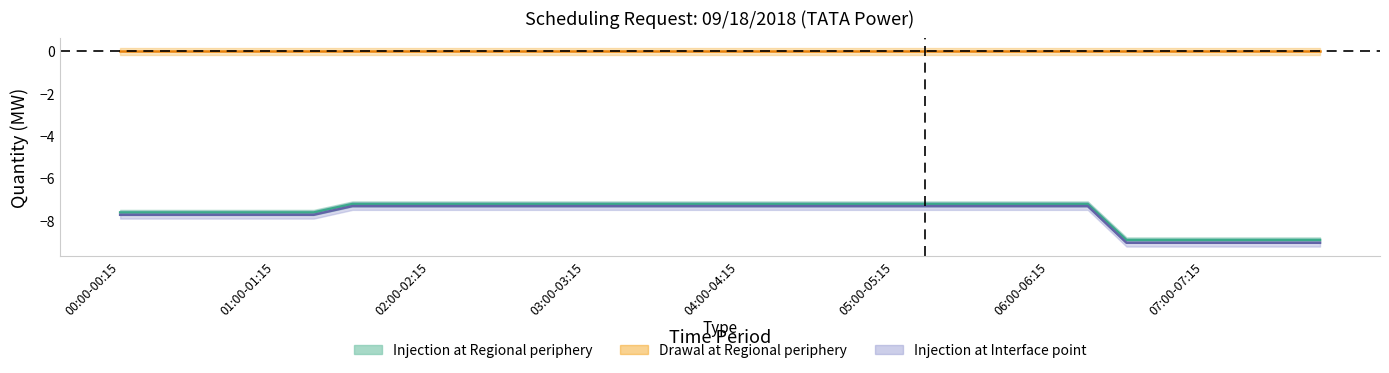

What position from the left is 05:30-05:45?

23